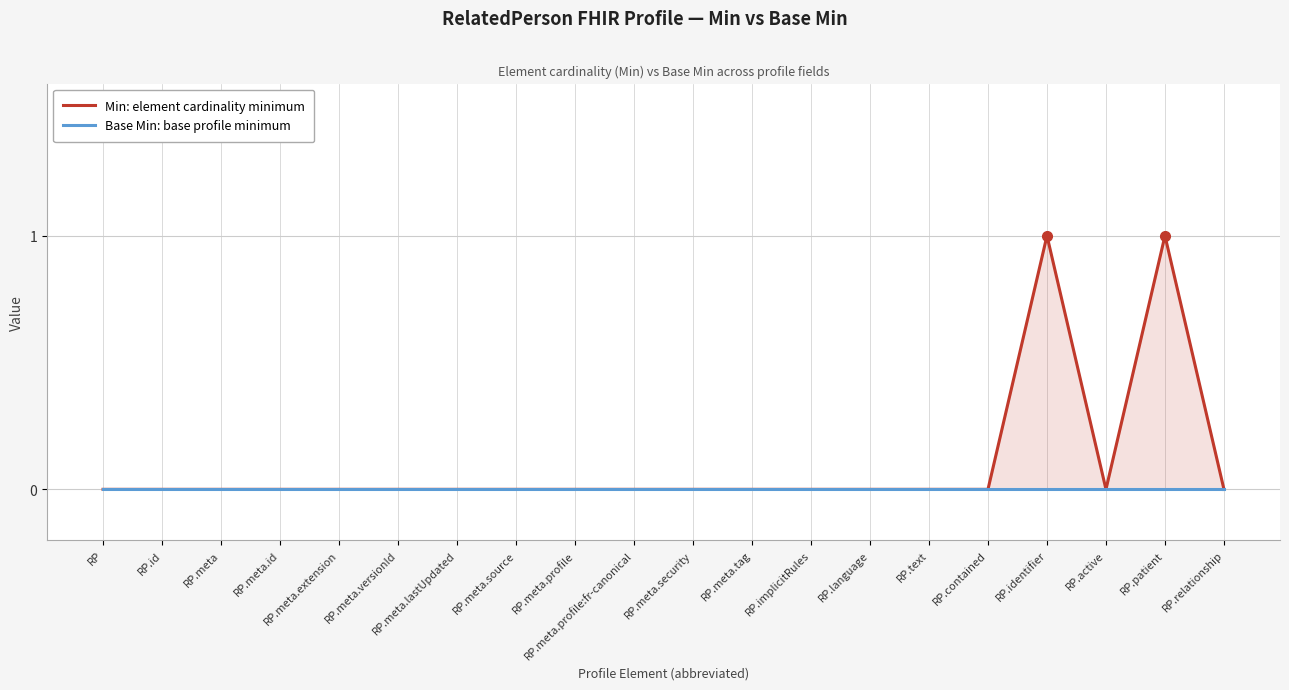

Which series has the largest total across all categories?

Min: element cardinality minimum